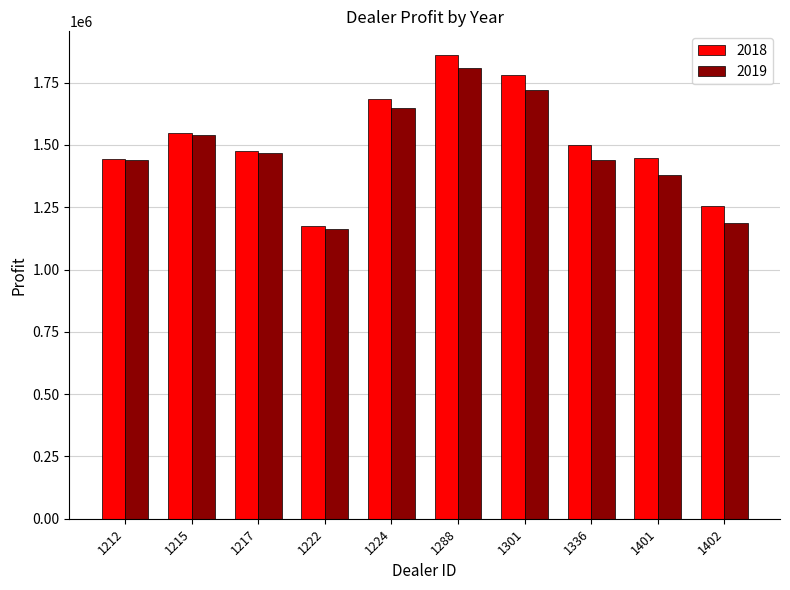

What is the minimum value shown in the chart?

1163362.5